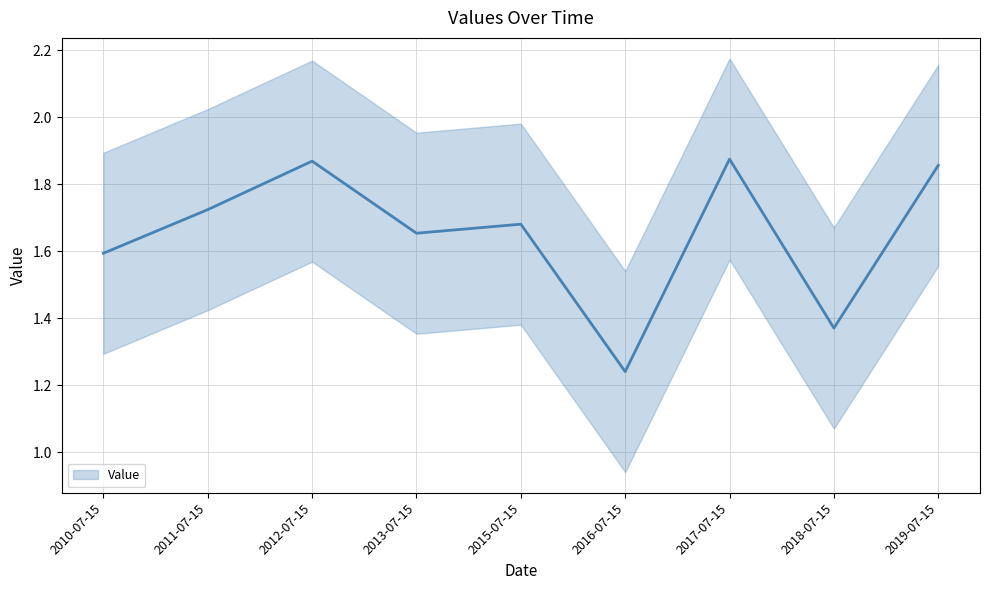

What is the label of the 4th point from the right?

2016-07-15